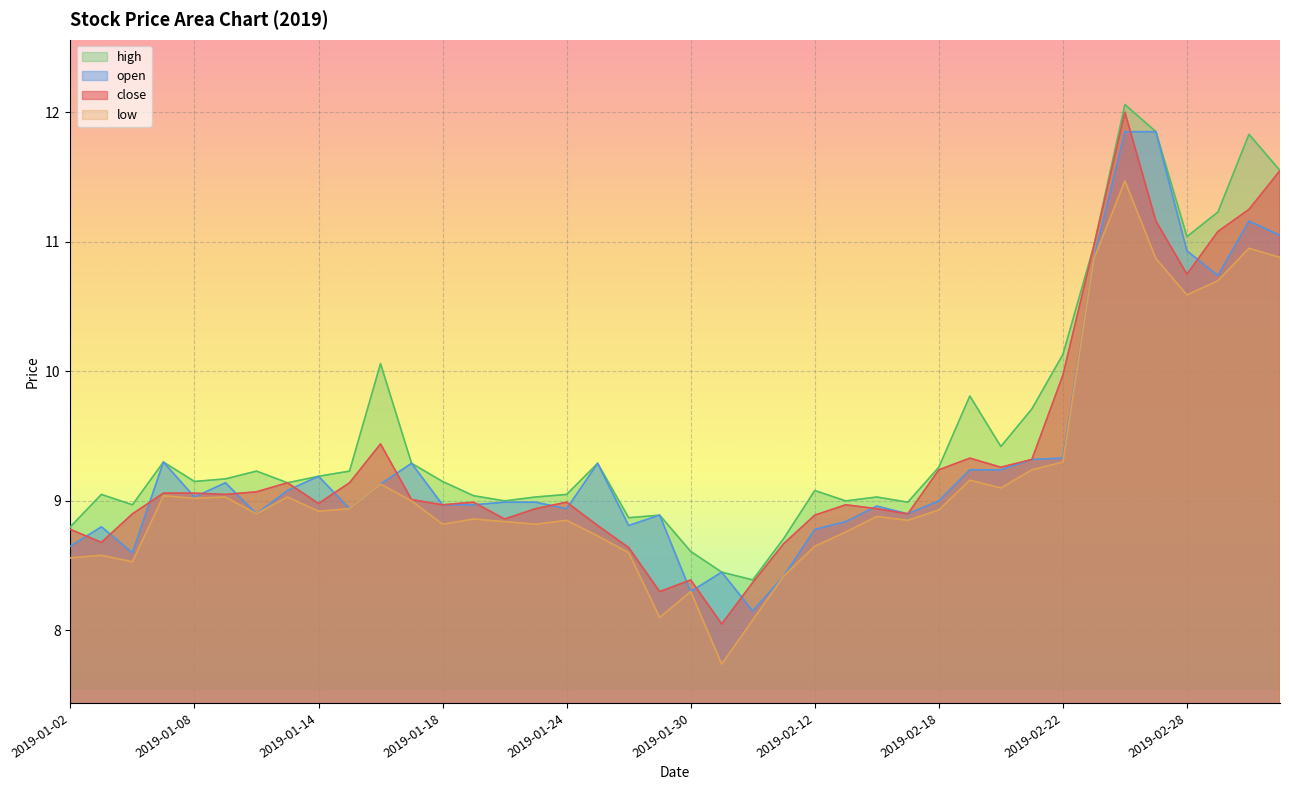

At which category does open reach its first local peak?

2019-01-03